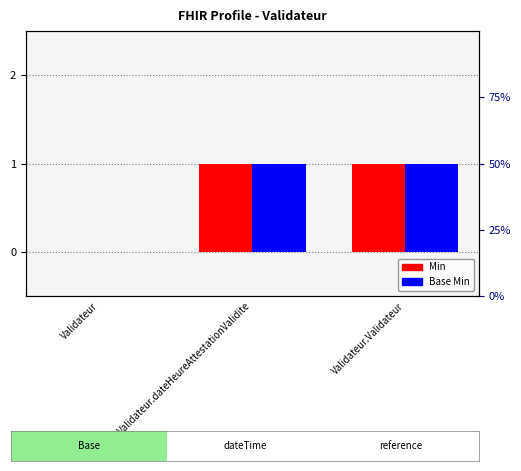

Which has a higher value, Validateur or Validateur.dateHeureAttestationValidite?

Validateur.dateHeureAttestationValidite